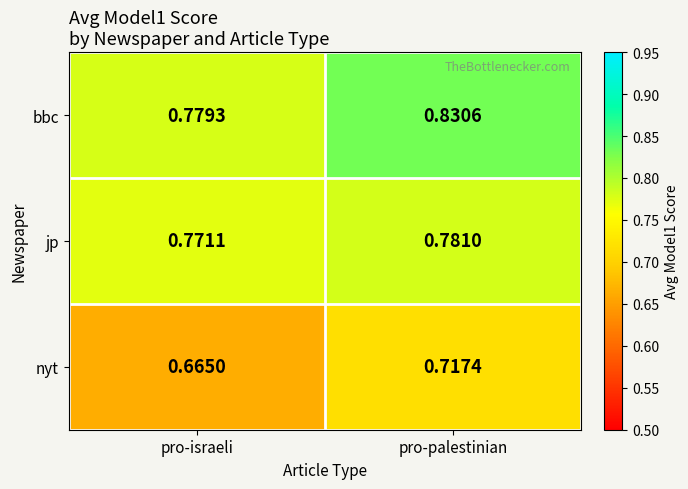

What is the total value across all series at pro-palestinian?

2.3